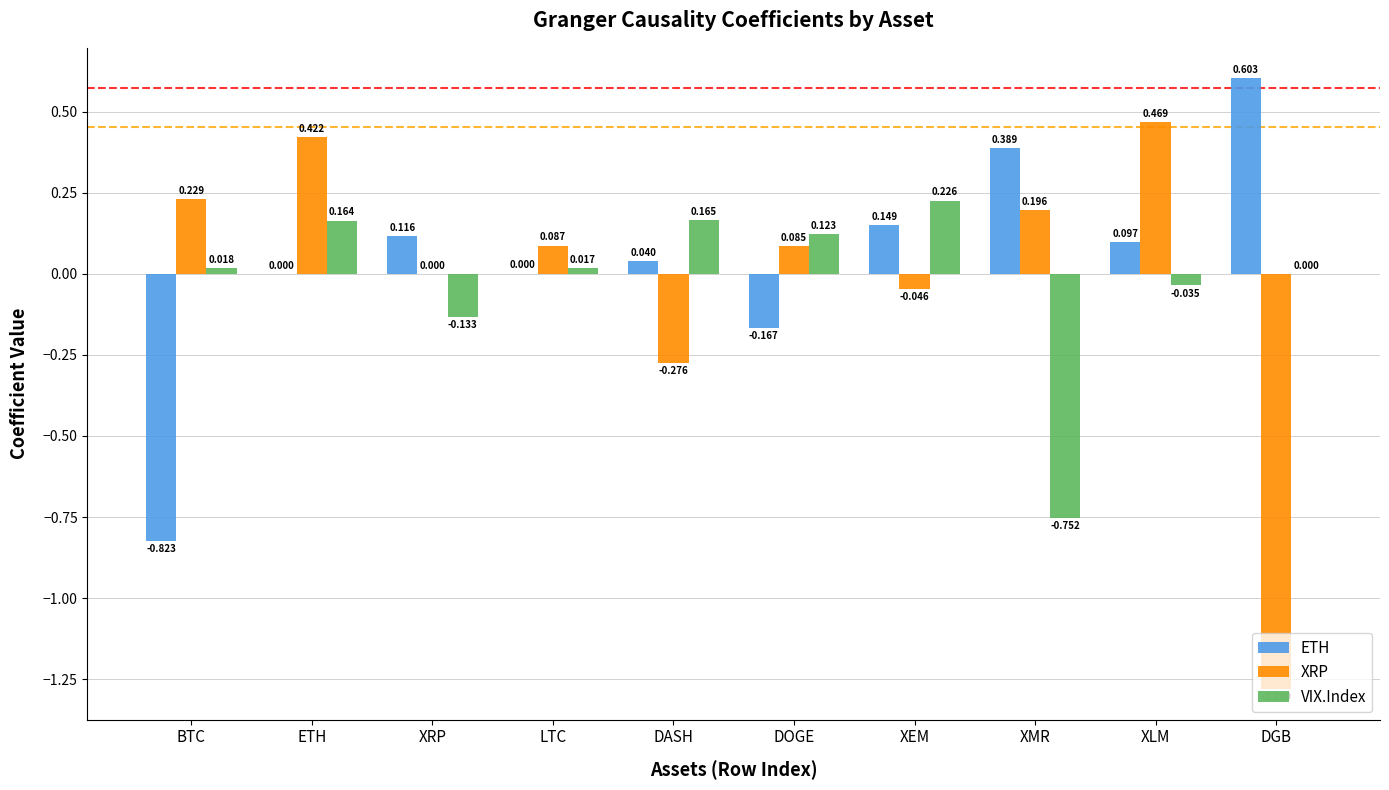

At which label does XRP reach its peak?

XLM